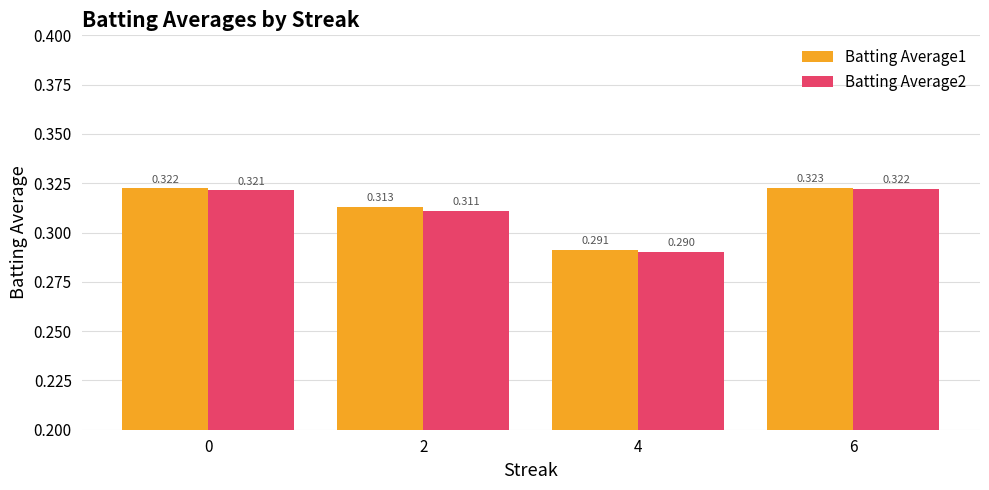

What is the approximate value of Batting Average2 at 2?

0.3